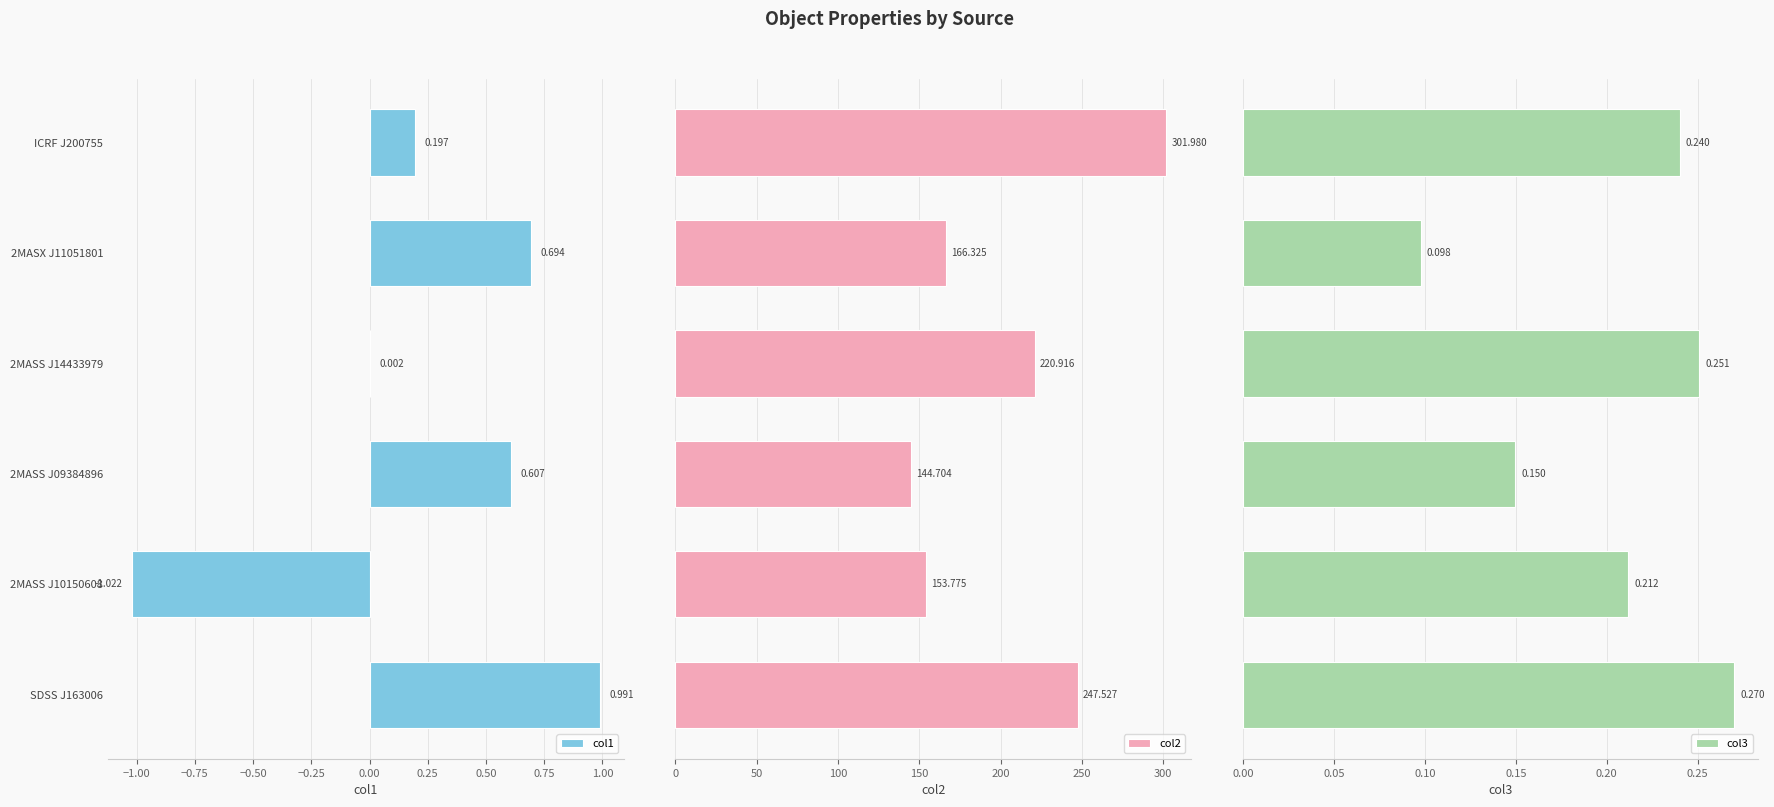

How many data points in col1 are above 0?

5